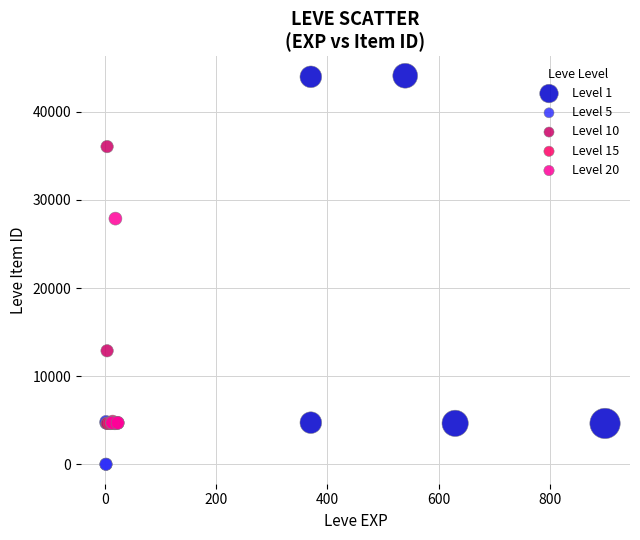

What are all the series names shown in the legend?

Level 1, Level 5, Level 10, Level 15, Level 20